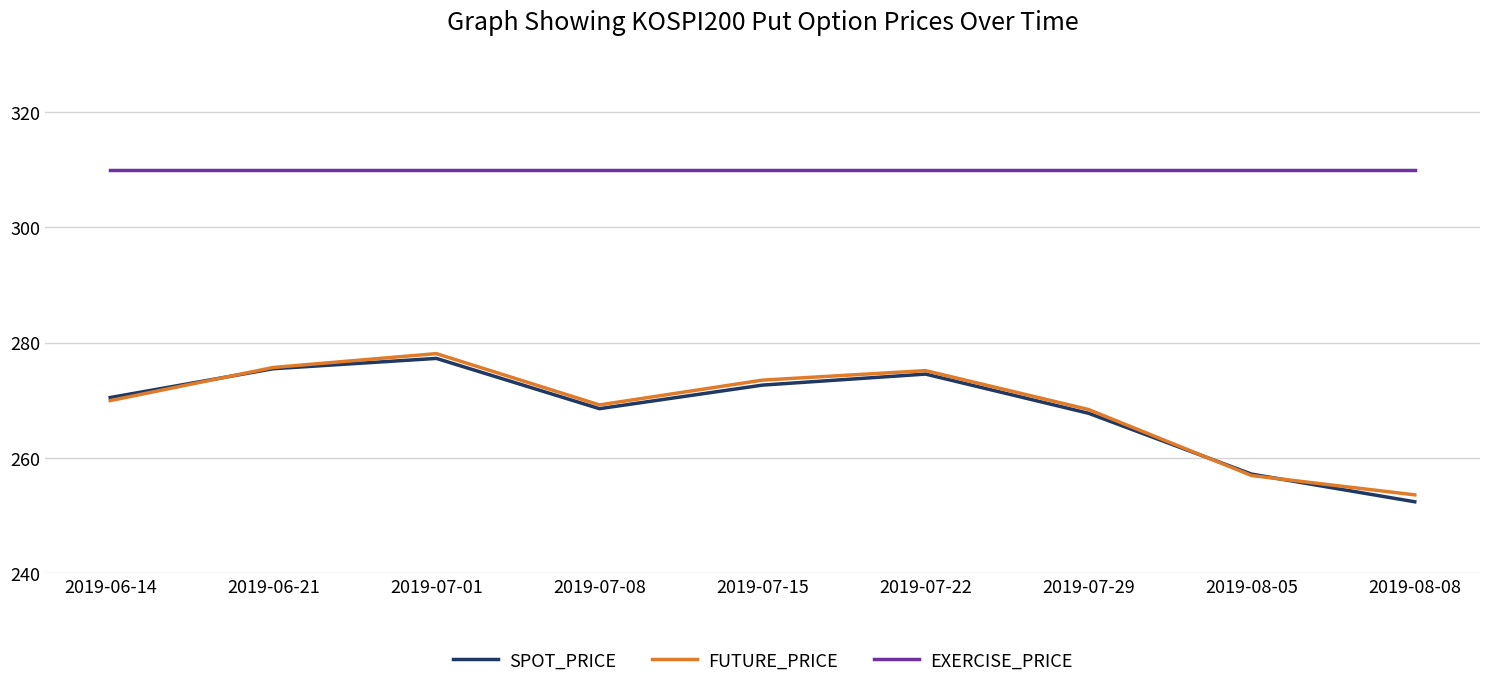

At which label is SPOT_PRICE closest to 264?

2019-07-29